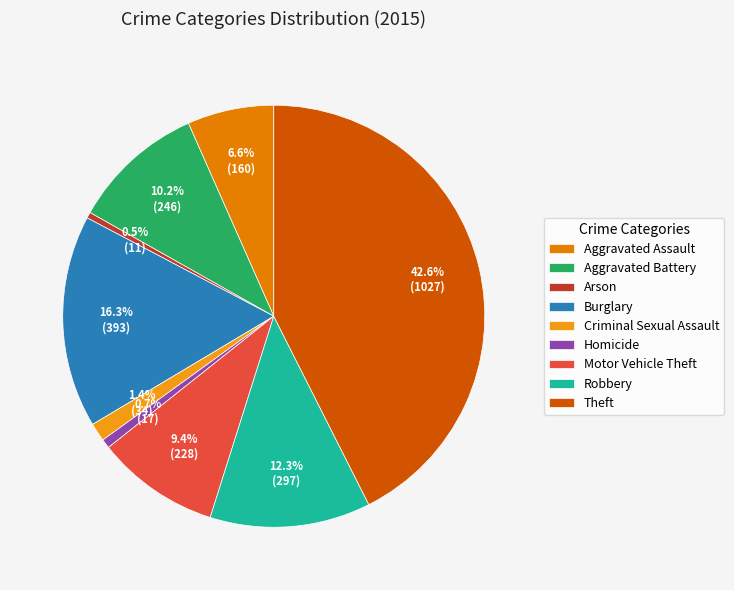

To the nearest percent, what percentage of the pie is Aggravated Battery?

10%